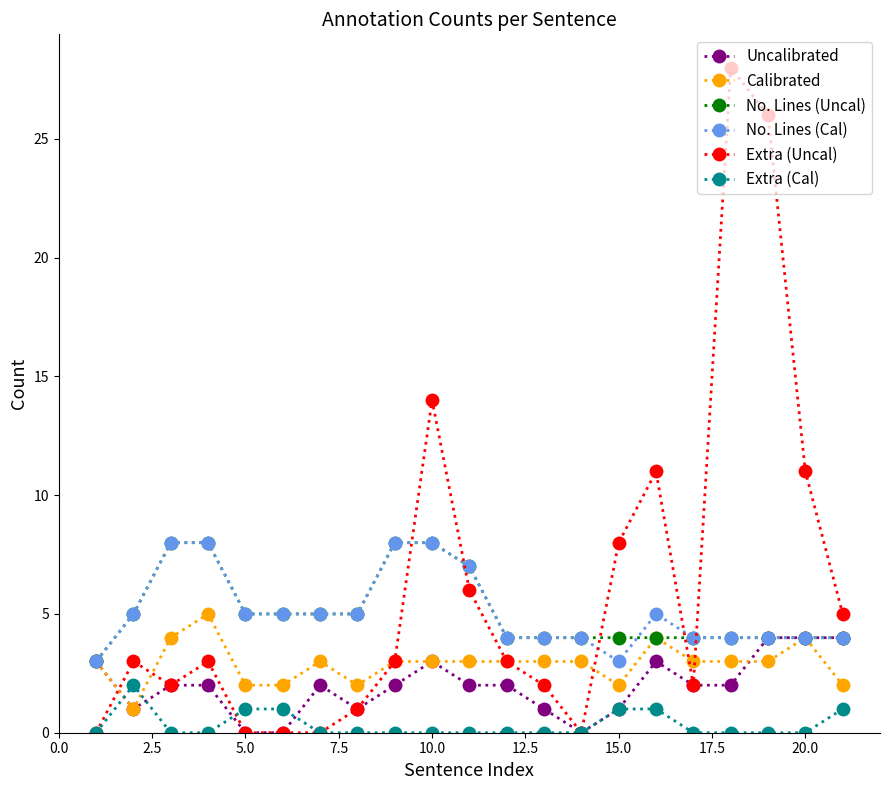

Which series has the largest range (max minus min)?

Extra (Uncal)